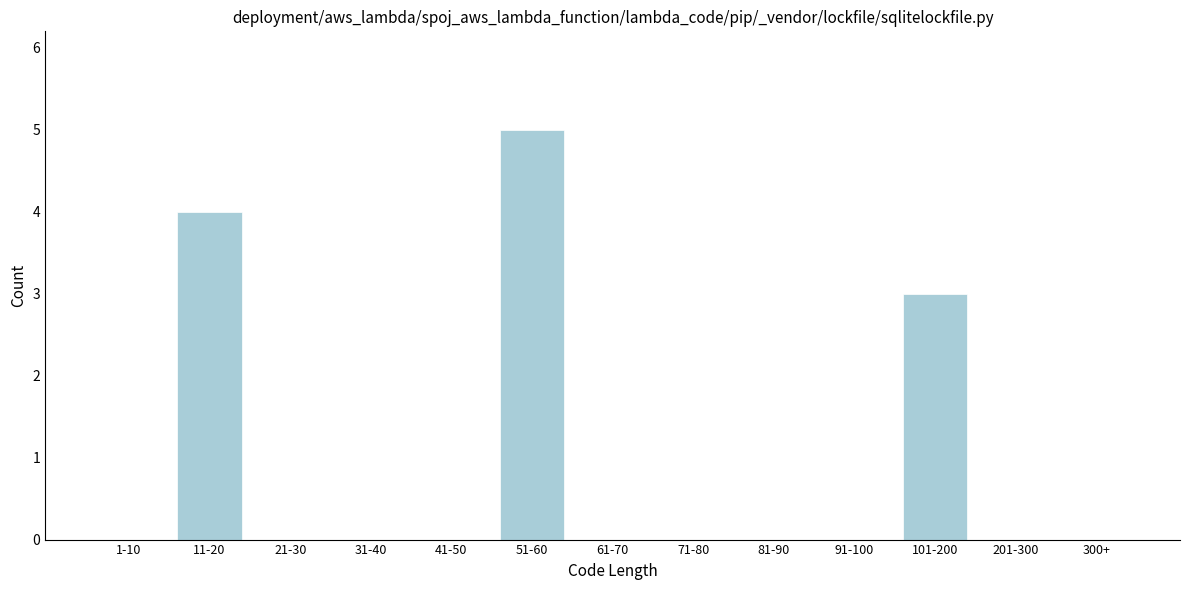

Reading left to right, what are all the values shown in this chart?

1-10=0	11-20=4	21-30=0	31-40=0	41-50=0	51-60=5	61-70=0	71-80=0	81-90=0	91-100=0	101-200=3	201-300=0	300+=0